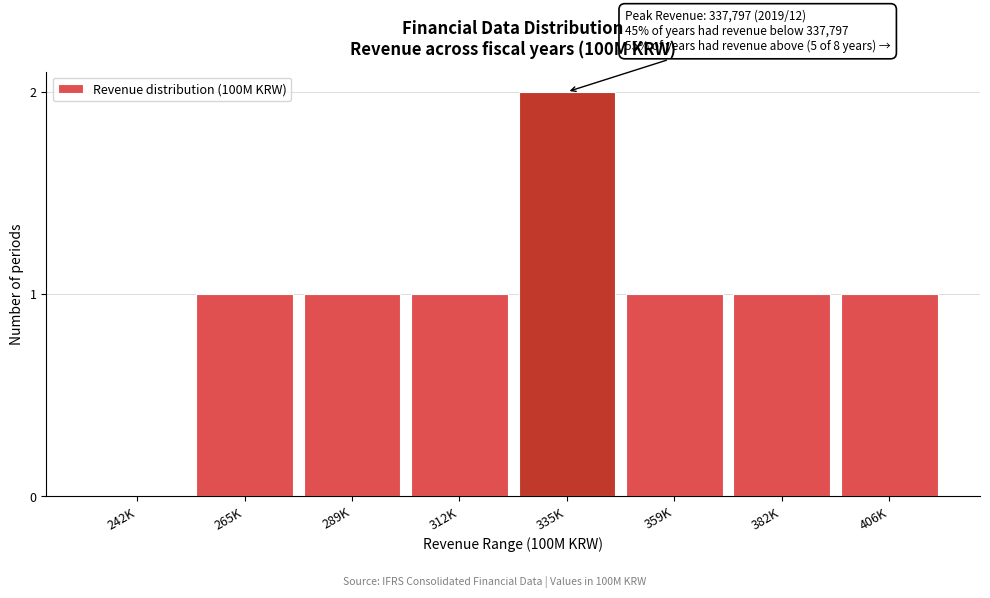

Reading left to right, transcribe all the data shown in this chart.

242K=0	265K=1	289K=1	312K=1	335K=2	359K=1	382K=1	406K=1